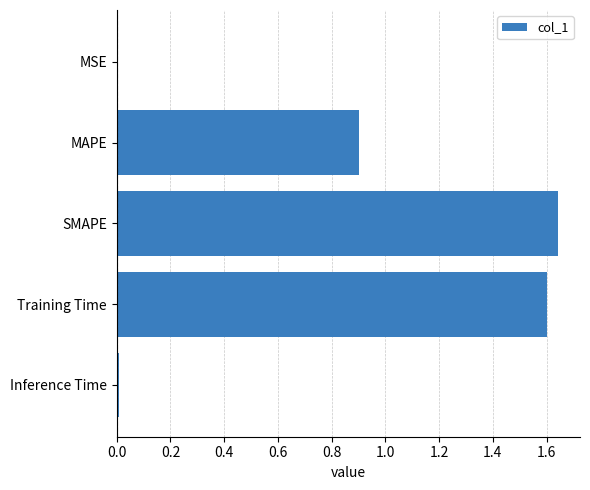

Does the chart contain stacked bars?

No